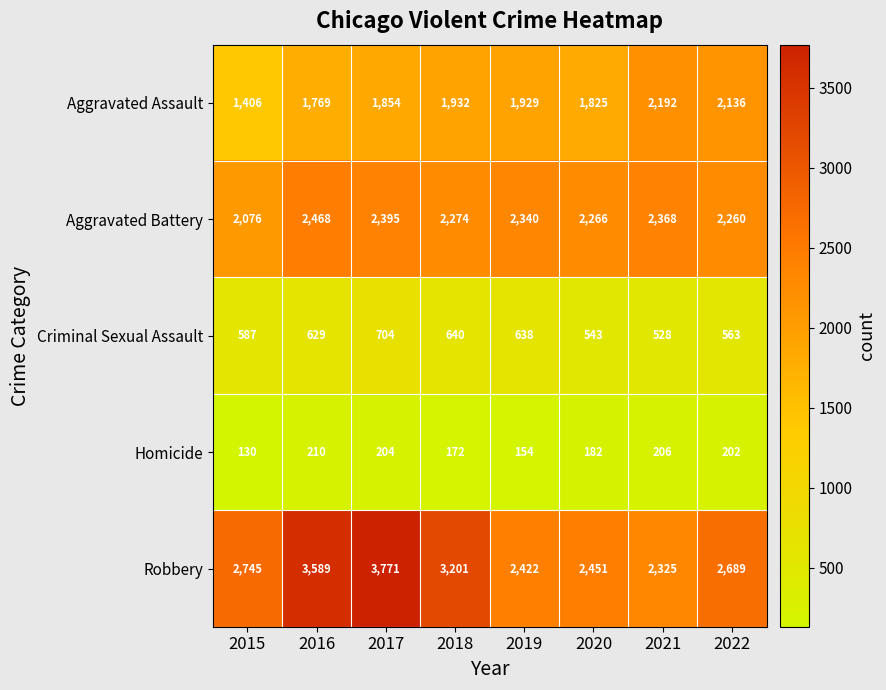

The Aggravated Assault series shows 2136 at 2022. True or false?

True